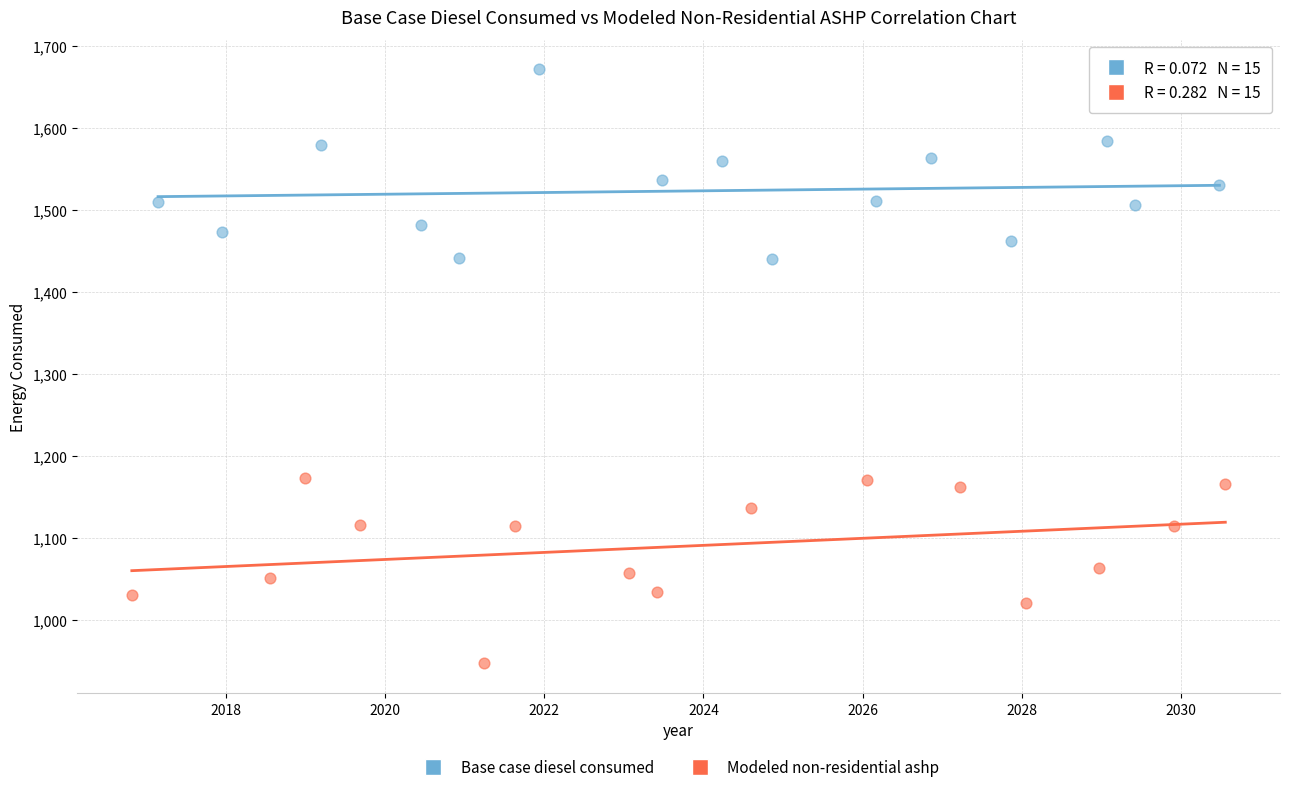

Which series contains the highest Y value?

Base case diesel consumed